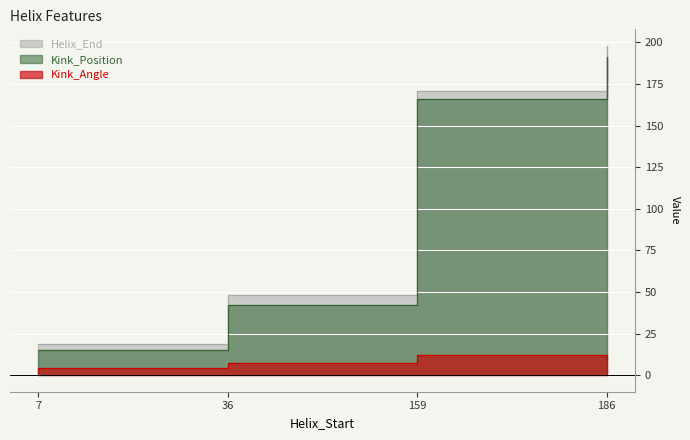

True or false: Kink_Angle and Helix_End intersect in this chart.

False